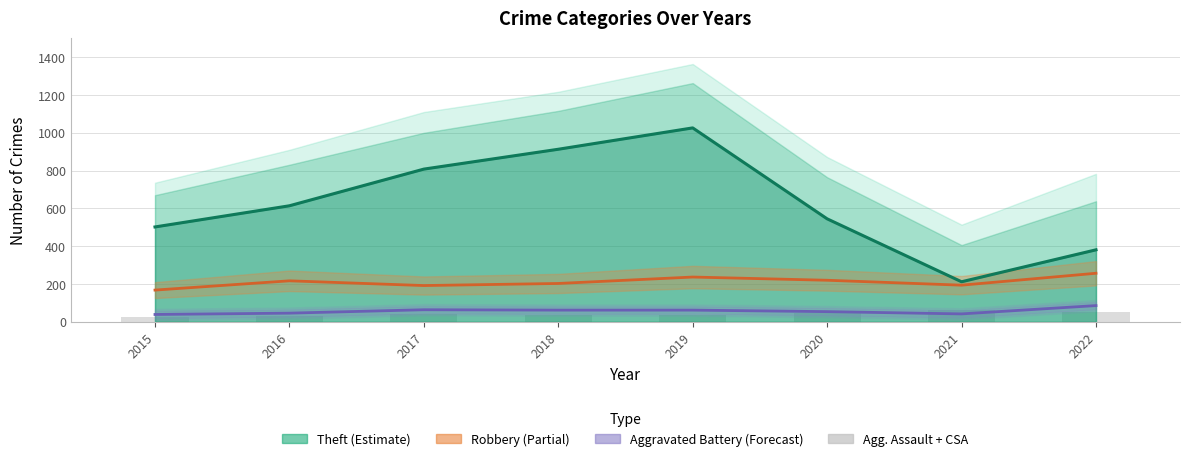

Is it true that Aggravated Assault + CSA equals 51 at 2018?

False